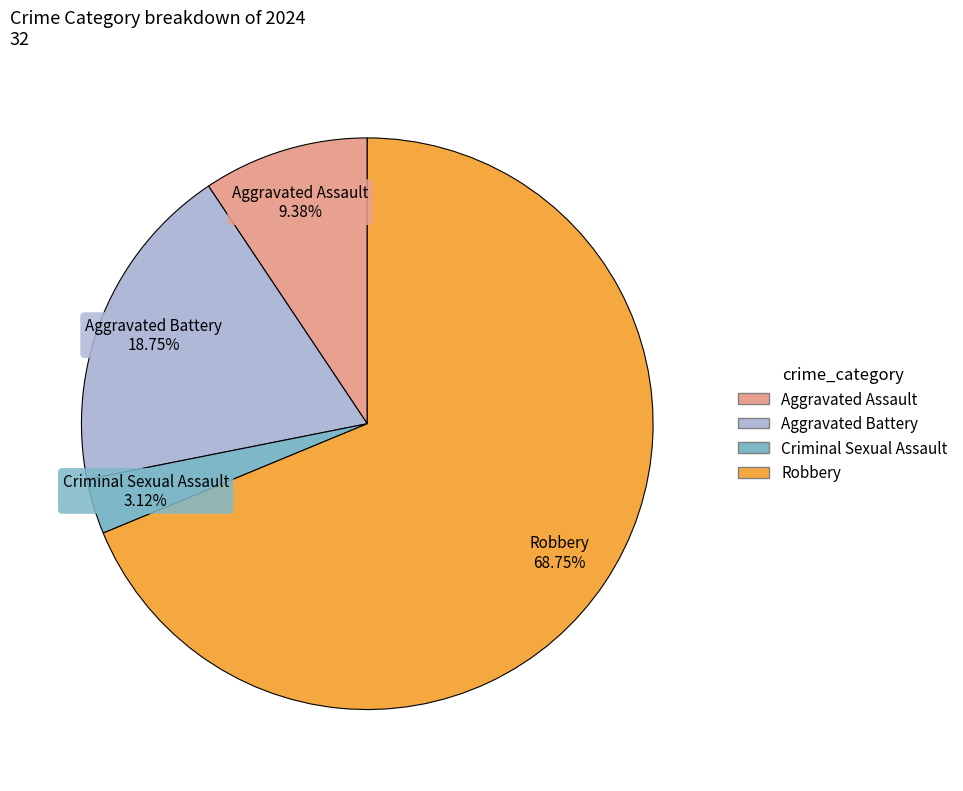

What is the largest slice in the pie chart?

Robbery